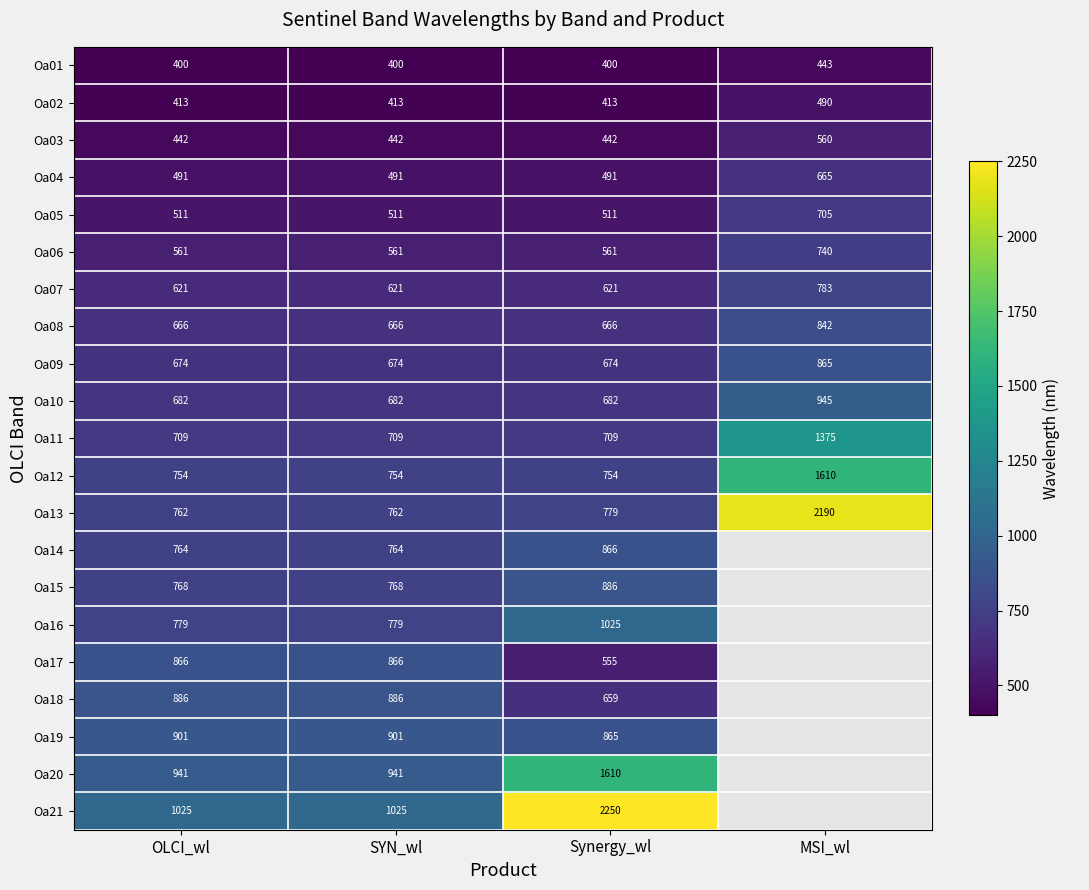

At which label does Oa14 first exceed 865?

Synergy_wl